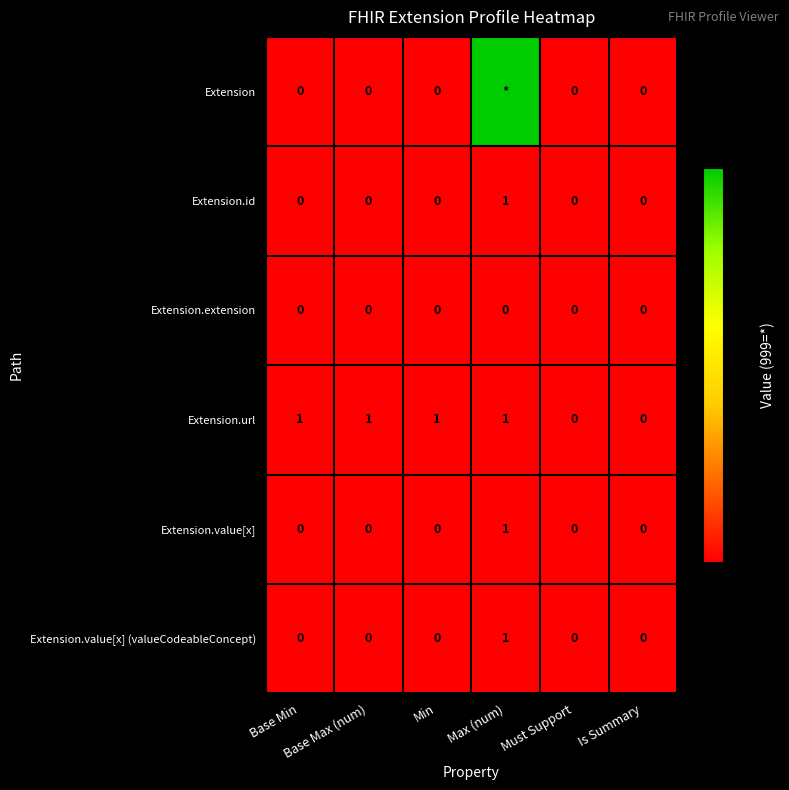

How many Extension.url values are between 0 and 1?

6